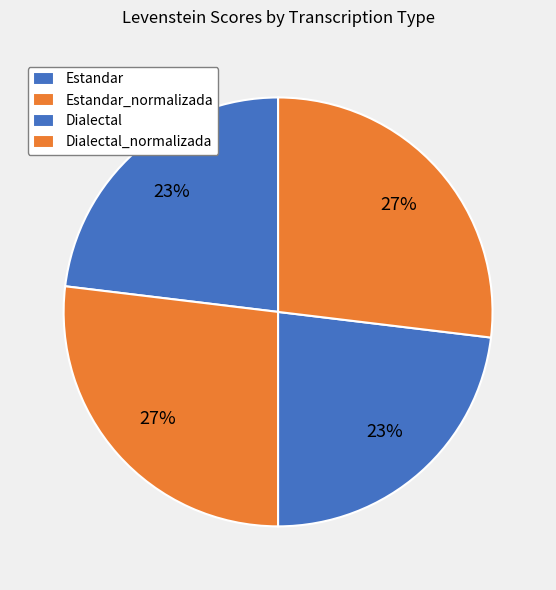

Is the sum of Dialectal_normalizada and Estandar_normalizada greater than half?

Yes